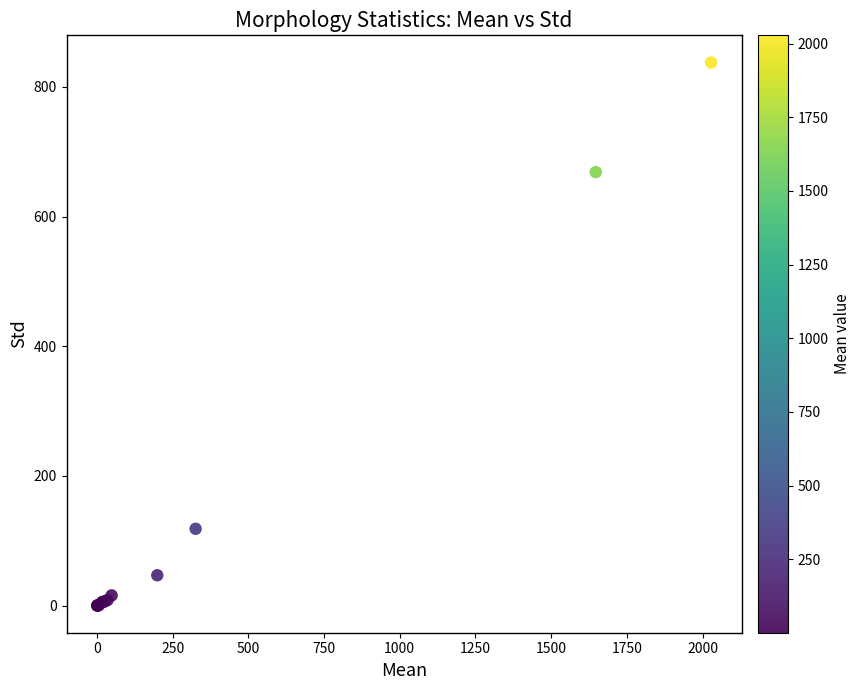

What Y value in the scatter plot is closest to 418?

668.5